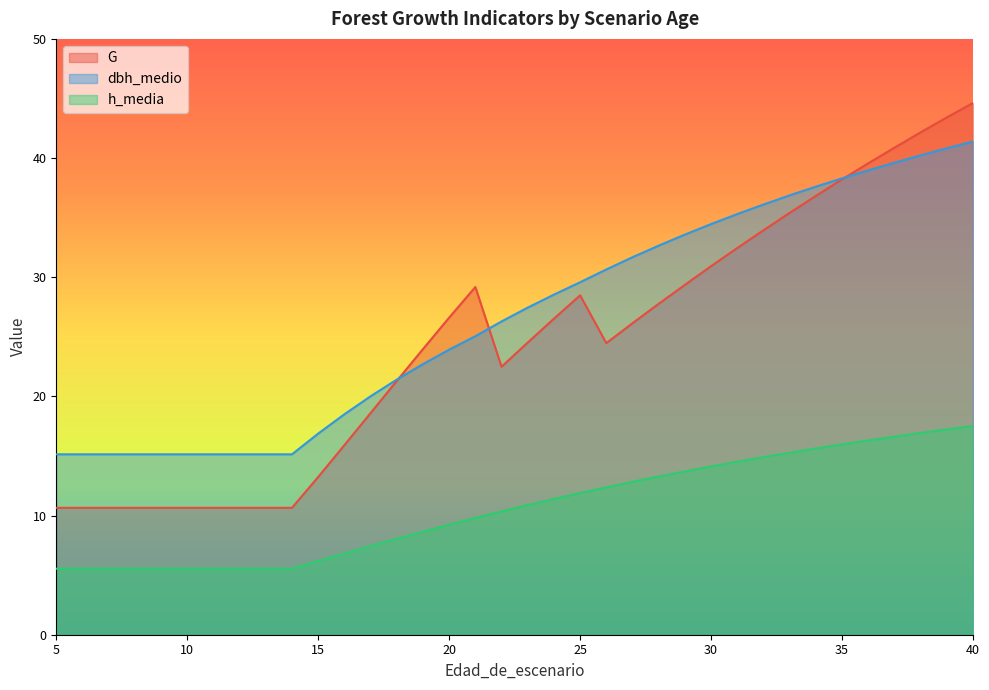

What is the value of the h_media point at the 19th from the left?

10.9